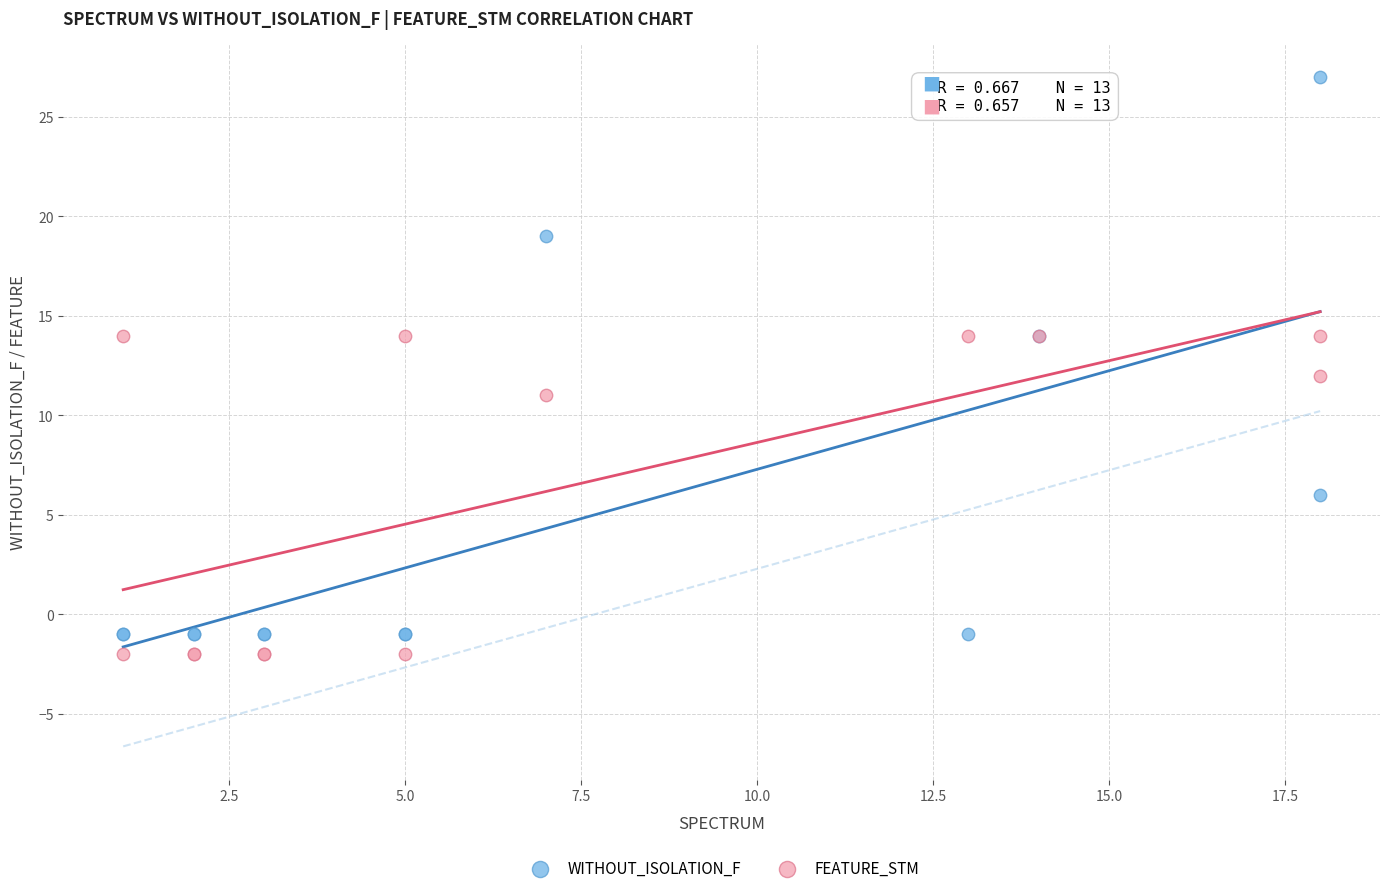

Which series contains the lowest Y value?

FEATURE_STM